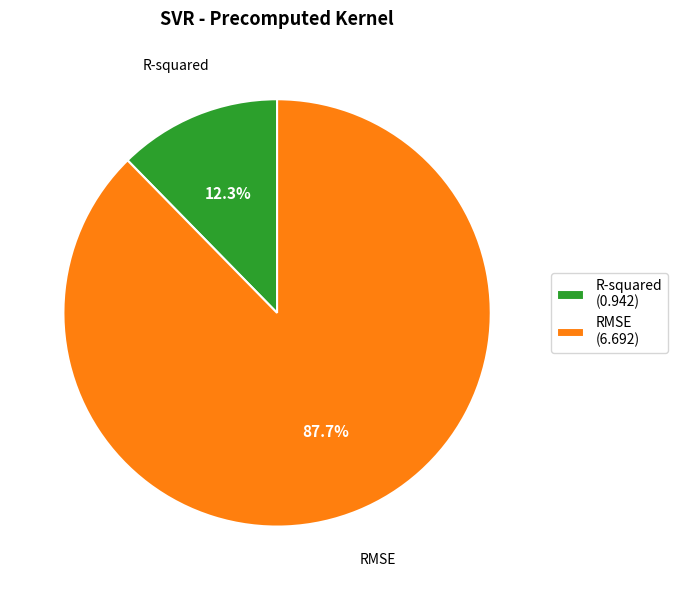

Rank the categories by value from lowest to highest.

R-squared, RMSE